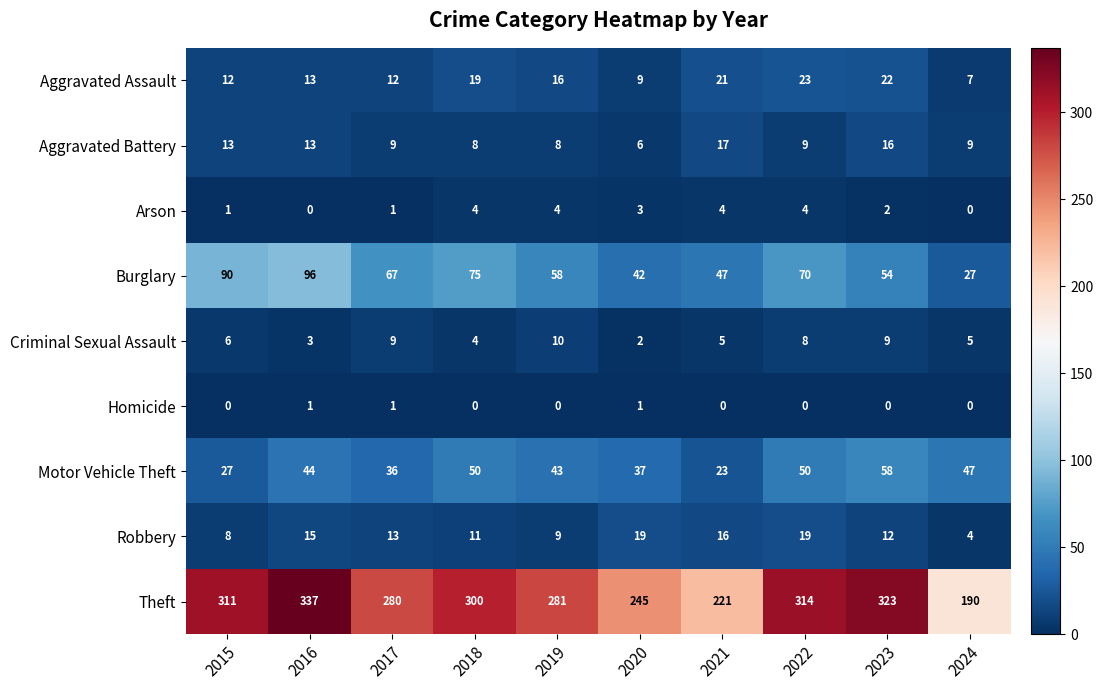

At which category is the sum across all series the highest?

2016